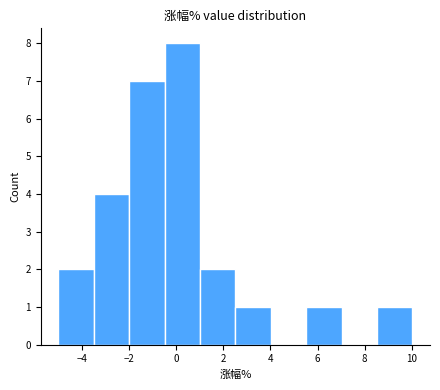

Reading left to right, list every bar in this chart as the range it spans on the x-axis followed by its height. Neither the bar edges nor the heights are printed on the chart, so give them approximately, as read against the axes.

-5.0 to -3.4: 2
-3.4 to -2.0: 4
-2.0 to -0.4: 7
-0.4 to 1.0: 8
1.0 to 2.6: 2
2.6 to 4.0: 1
4.0 to 5.6: 0
5.6 to 7.0: 1
7.0 to 8.6: 0
8.6 to 10.0: 1